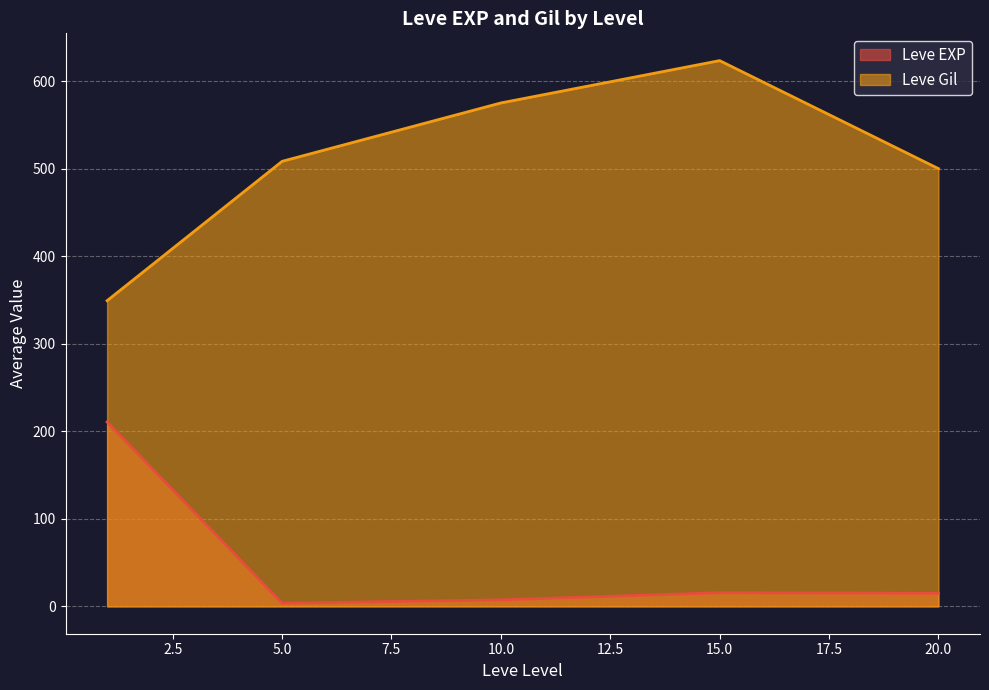

What is the minimum value for Leve Gil?

349.2